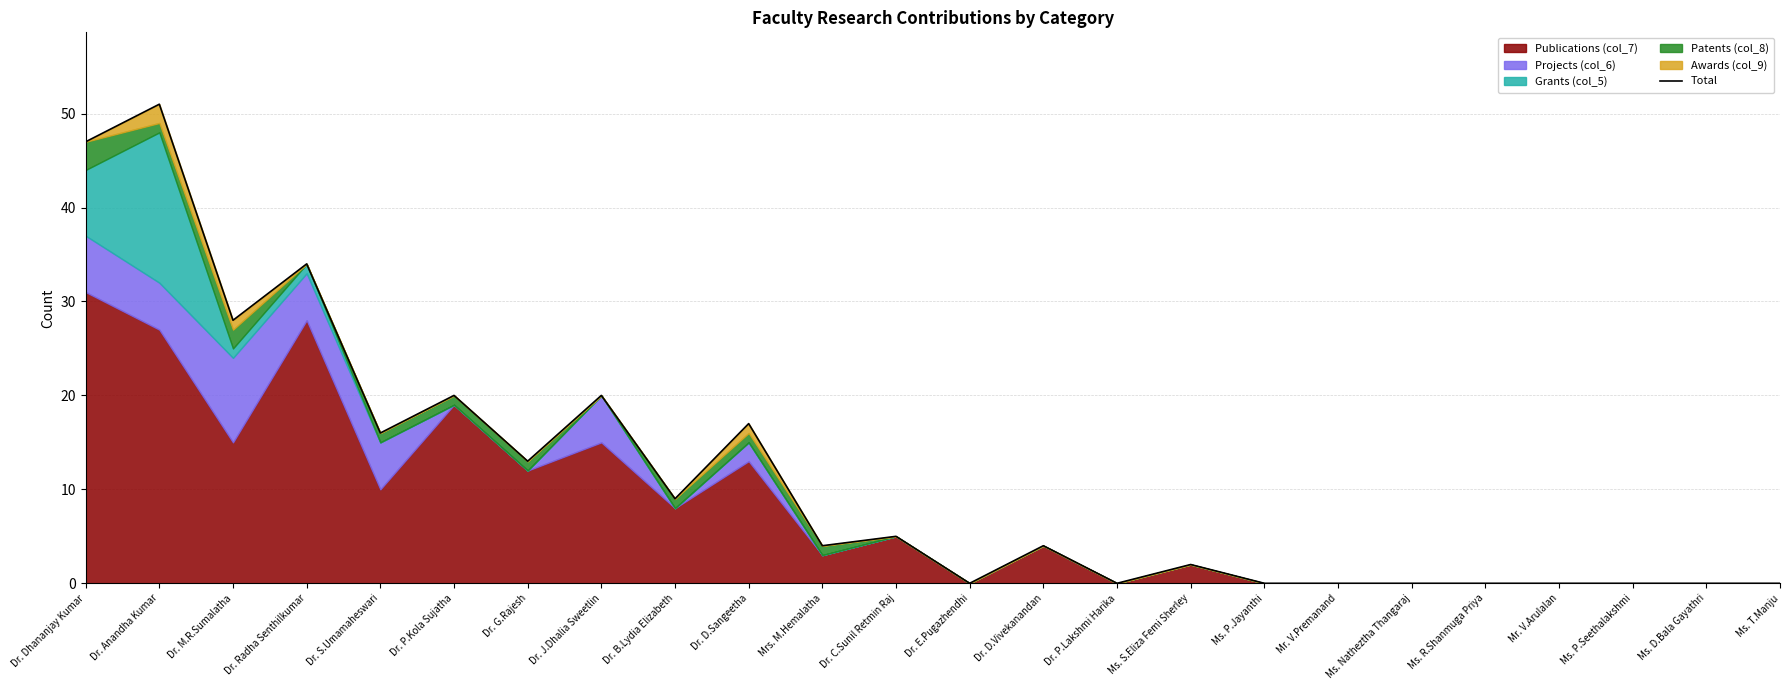

At which category does the data reach its first local peak?

Dr. Anandha Kumar